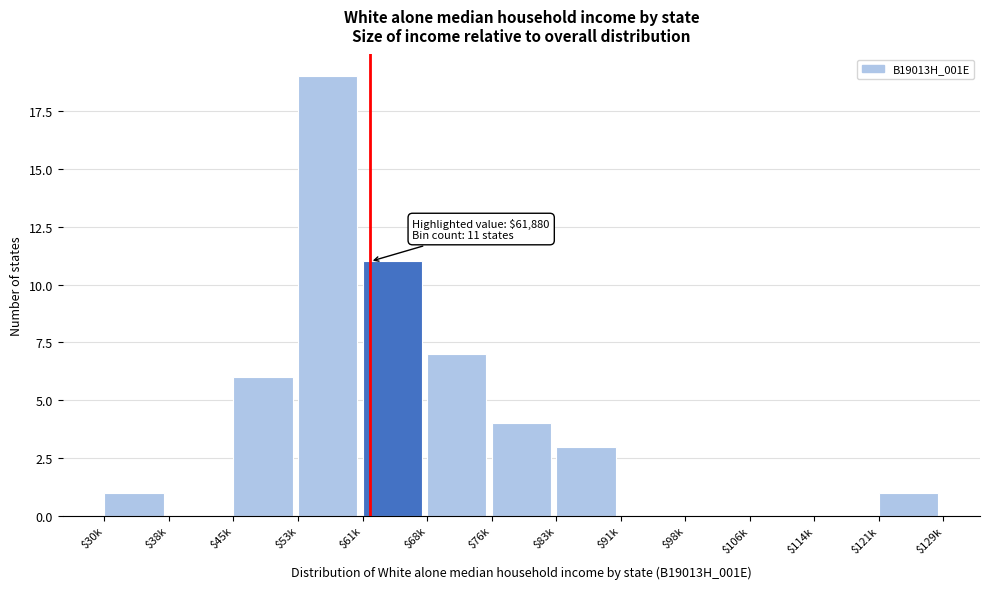

What is the sum of all values?

52